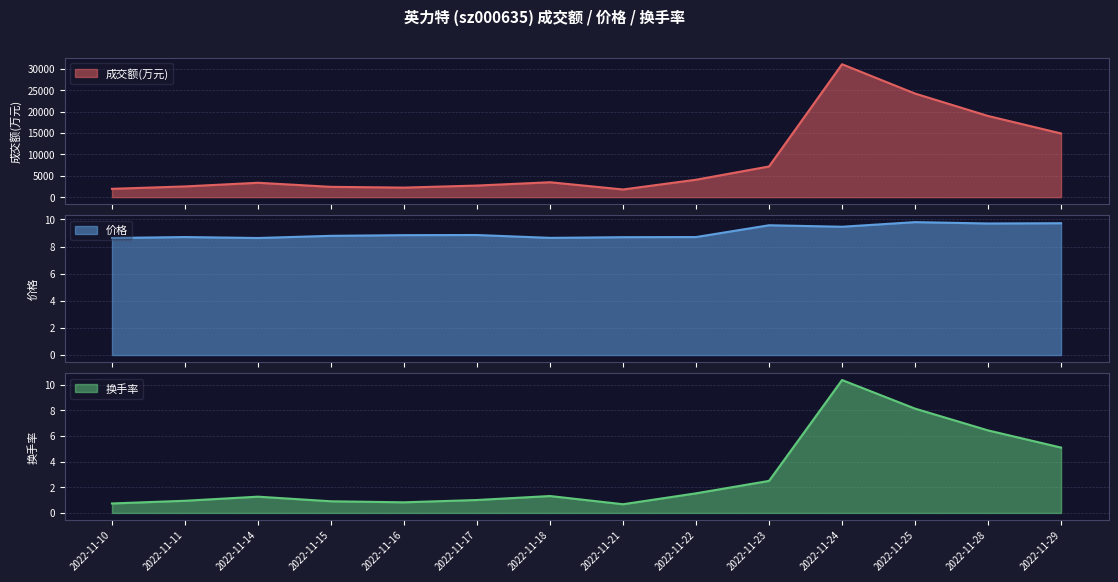

Reading left to right, extract all data points from this chart.

成交额(万元): 2022-11-29=14880.0	2022-11-28=18968.0	2022-11-25=24204.0	2022-11-24=31056.0	2022-11-23=7170.0	2022-11-22=4070.0	2022-11-21=1794.0	2022-11-18=3482.0	2022-11-17=2709.0	2022-11-16=2232.0	2022-11-15=2408.0	2022-11-14=3362.0	2022-11-11=2505.0	2022-11-10=1945.0
价格: 2022-11-29=9.7	2022-11-28=9.7	2022-11-25=9.8	2022-11-24=9.5	2022-11-23=9.6	2022-11-22=8.7	2022-11-21=8.7	2022-11-18=8.6	2022-11-17=8.8	2022-11-16=8.8	2022-11-15=8.8	2022-11-14=8.6	2022-11-11=8.7	2022-11-10=8.6
换手率: 2022-11-29=5.1	2022-11-28=6.4	2022-11-25=8.1	2022-11-24=10.4	2022-11-23=2.5	2022-11-22=1.5	2022-11-21=0.7	2022-11-18=1.3	2022-11-17=1.0	2022-11-16=0.8	2022-11-15=0.9	2022-11-14=1.3	2022-11-11=0.9	2022-11-10=0.7